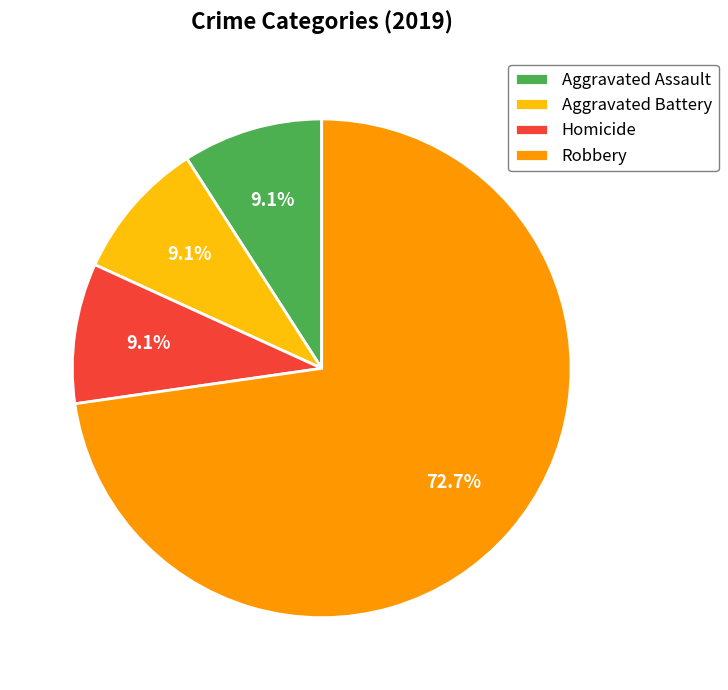

To the nearest percent, what portion does Homicide represent?

9%